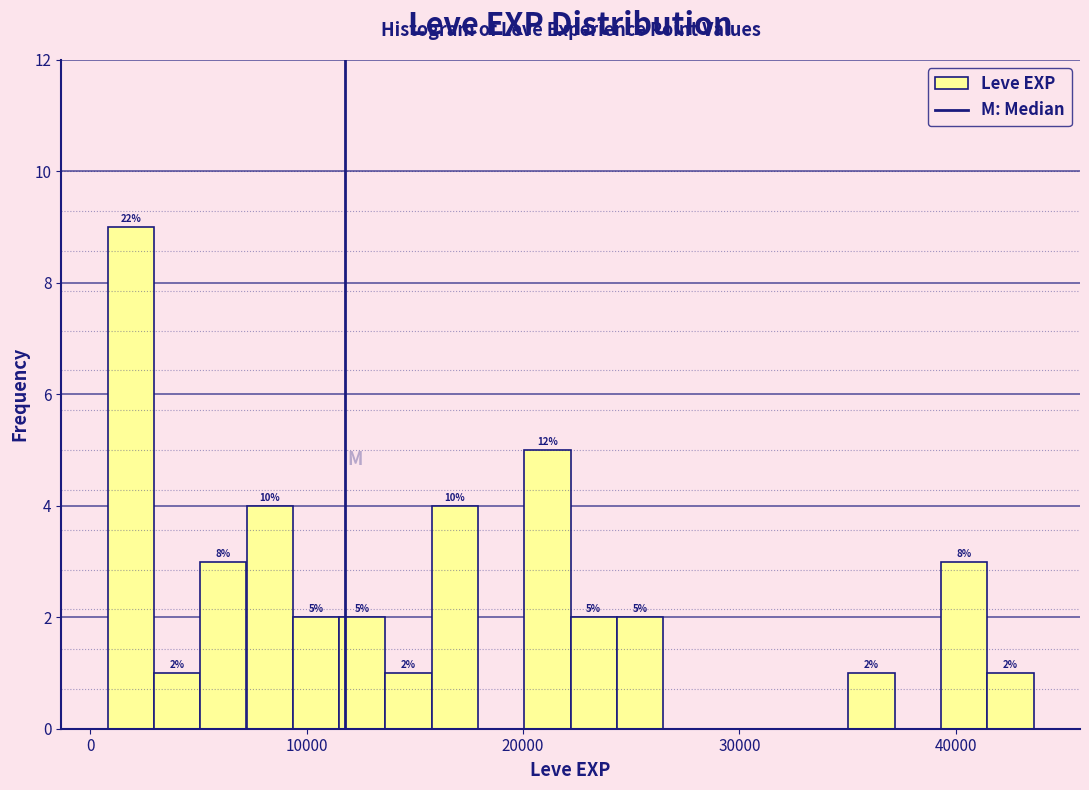

Read against the x-axis, roughly where is the centre of the tallest bar?

2000